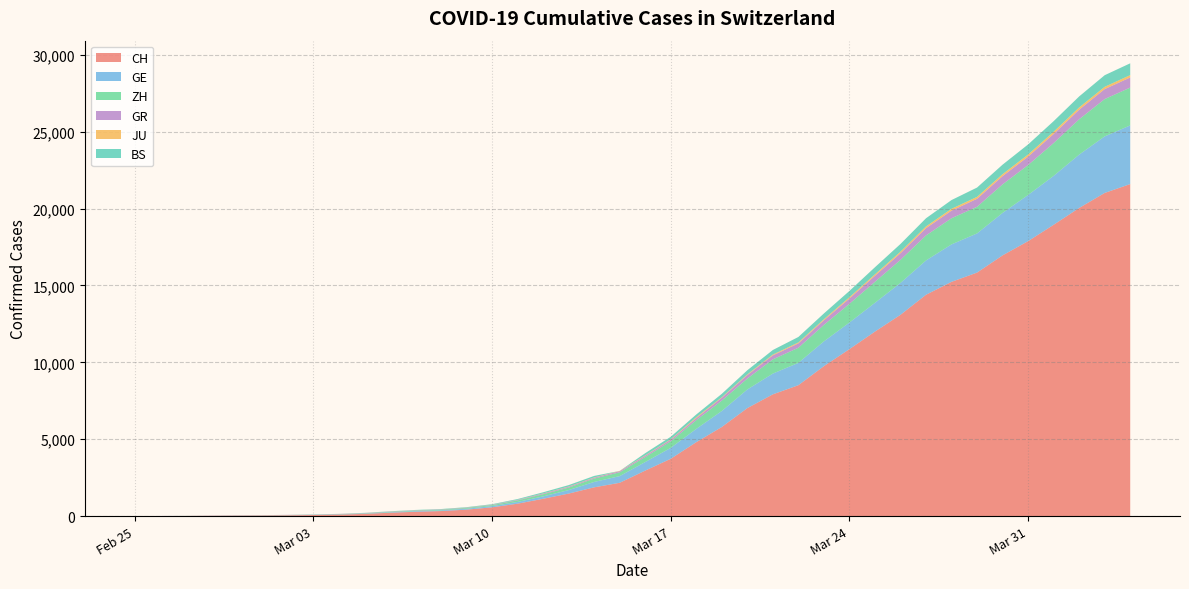

Reading left to right, extract all data points from this chart.

CH: 0	4	8	20	30	36	50	69	97	142	219	280	327	419	570	807	1125	1463	1870	2165	2959	3727	4807	5794	7022	7918	8512	9752	10858	12000	13091	14394	15235	15837	16957	17882	18946	20040	21017	21593
GE: 0	1	1	5	9	10	11	14	16	20	30	43	45	60	80	114	155	227	351	435	556	710	863	1041	1212	1350	1453	1611	1729	1870	2073	2231	2436	2547	2761	3003	3180	3469	3678	3816
ZH: 0	0	2	2	6	7	10	13	15	23	29	34	40	49	62	101	140	163	218	250	326	429	568	679	711	925	984	1073	1221	1368	1500	1627	1701	1733	1859	1947	2136	2300	2428	2461
GR: 0	2	2	6	6	6	9	9	12	14	16	17	18	18	22	31	43	53	56	71	84	101	128	182	226	258	284	300	343	393	433	474	495	519	535	547	592	622	649	657
JU: 0	0	1	1	1	1	1	2	2	4	4	5	5	7	7	7	12	17	18	19	25	29	61	36	44	54	61	69	82	92	100	114	119	127	128	140	145	149	149	154
BS: 0	0	1	1	1	1	1	3	3	8	15	21	24	28	33	49	73	92	100	0	143	164	181	220	270	297	356	374	410	462	501	530	569	605	617	653	687	714	754	767